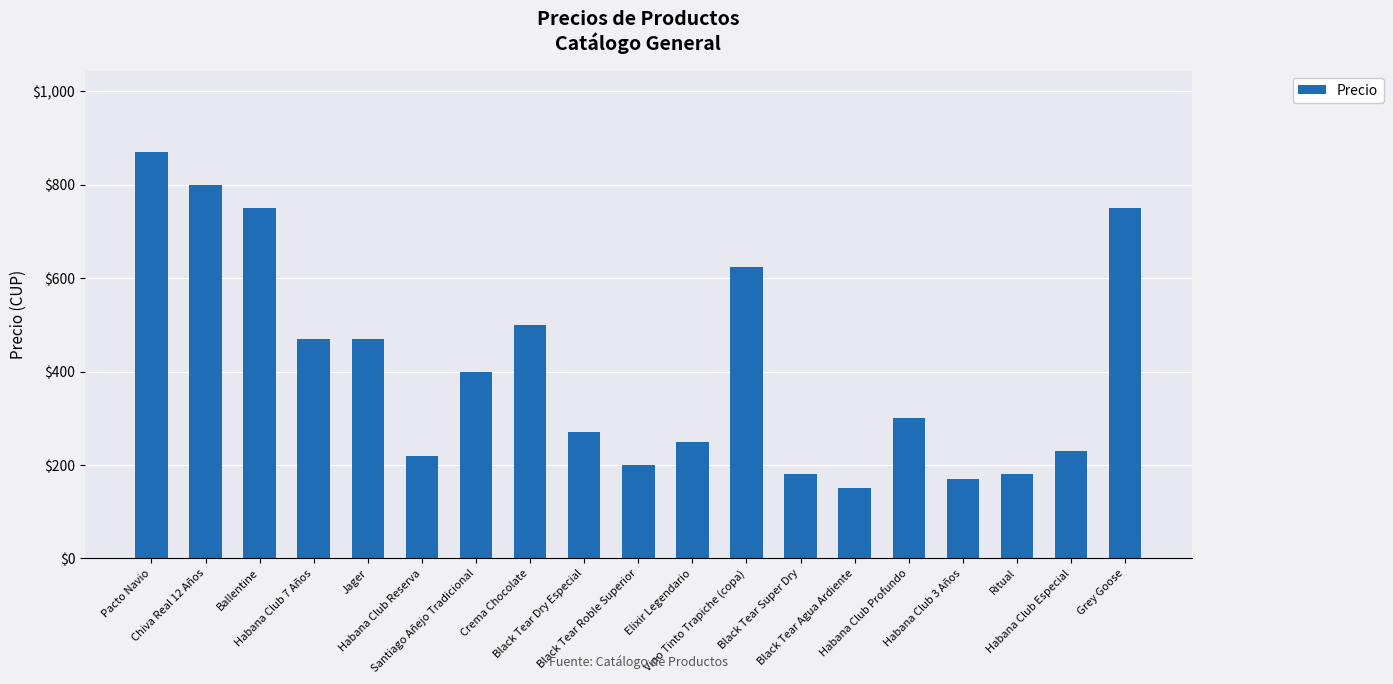

Count the number of data series in this chart.

1